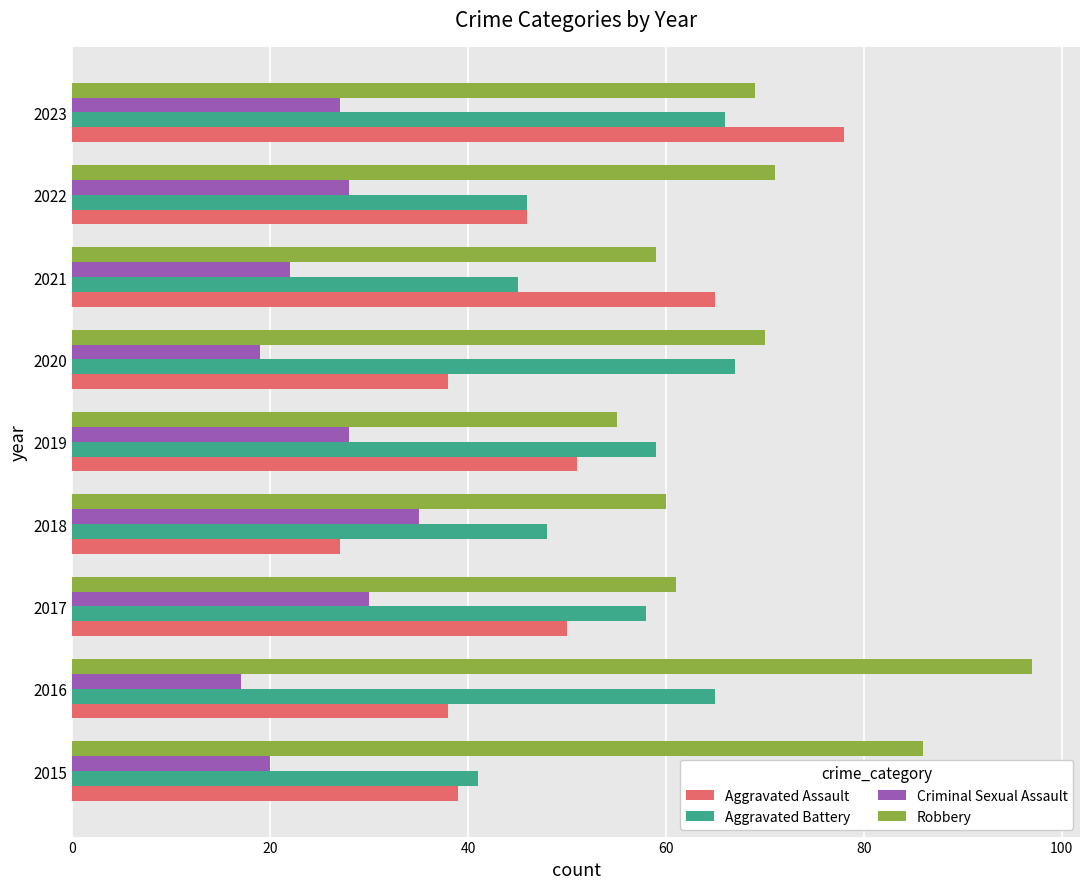

What is the average value of the Aggravated Battery series?

55